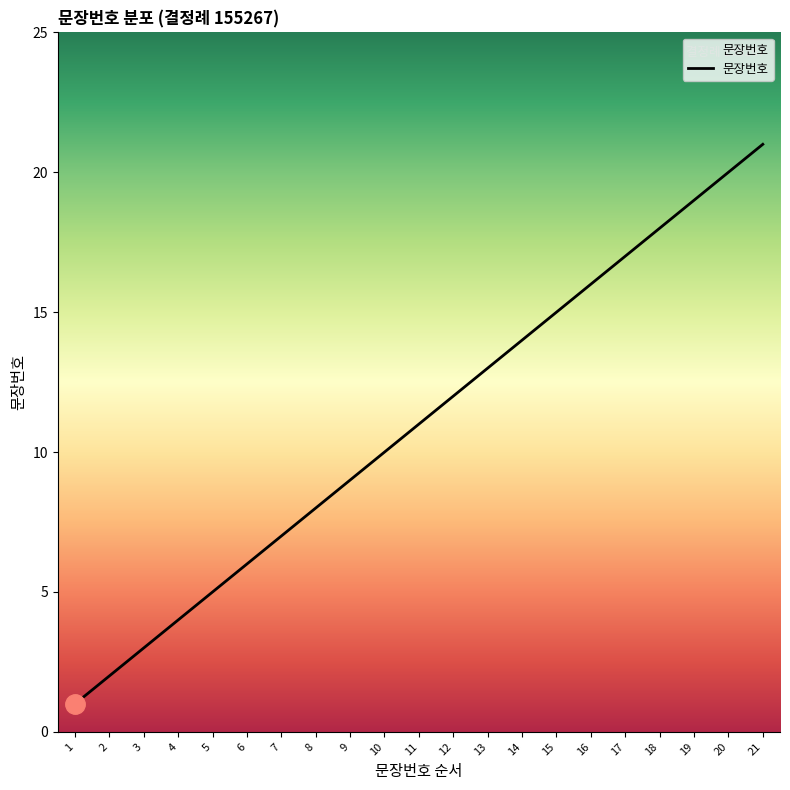

Reading left to right, transcribe all the data shown in this chart.

1	2	3	4	5	6	7	8	9	10	11	12	13	14	15	16	17	18	19	20	21